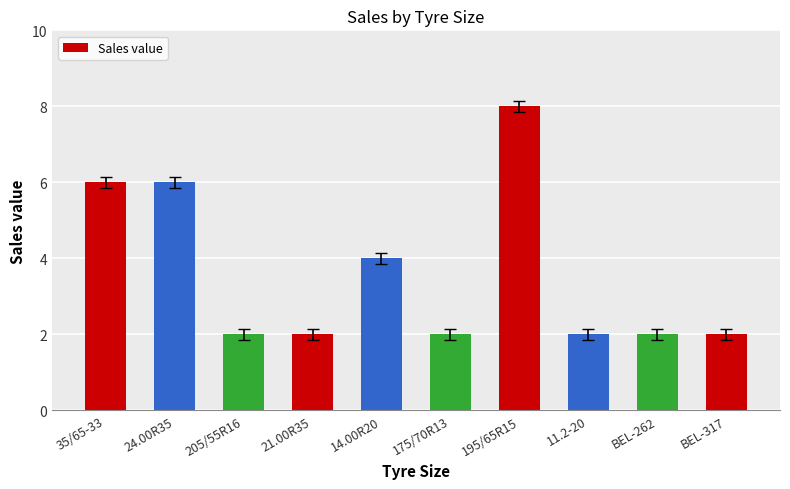

The value at 21.00R35 is 2. True or false?

True